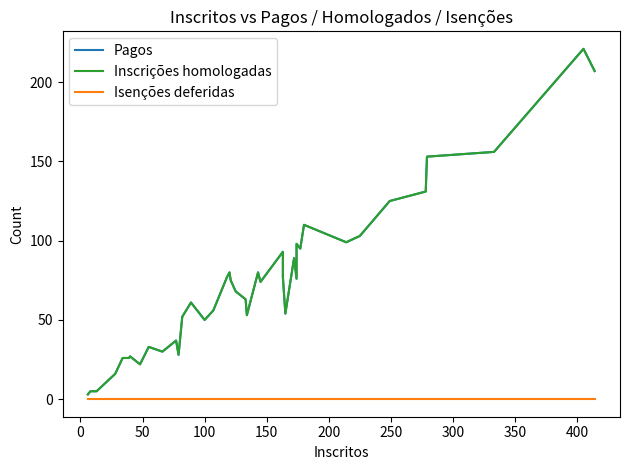

True or false: Isenções deferidas and Pagos cross at least once.

False